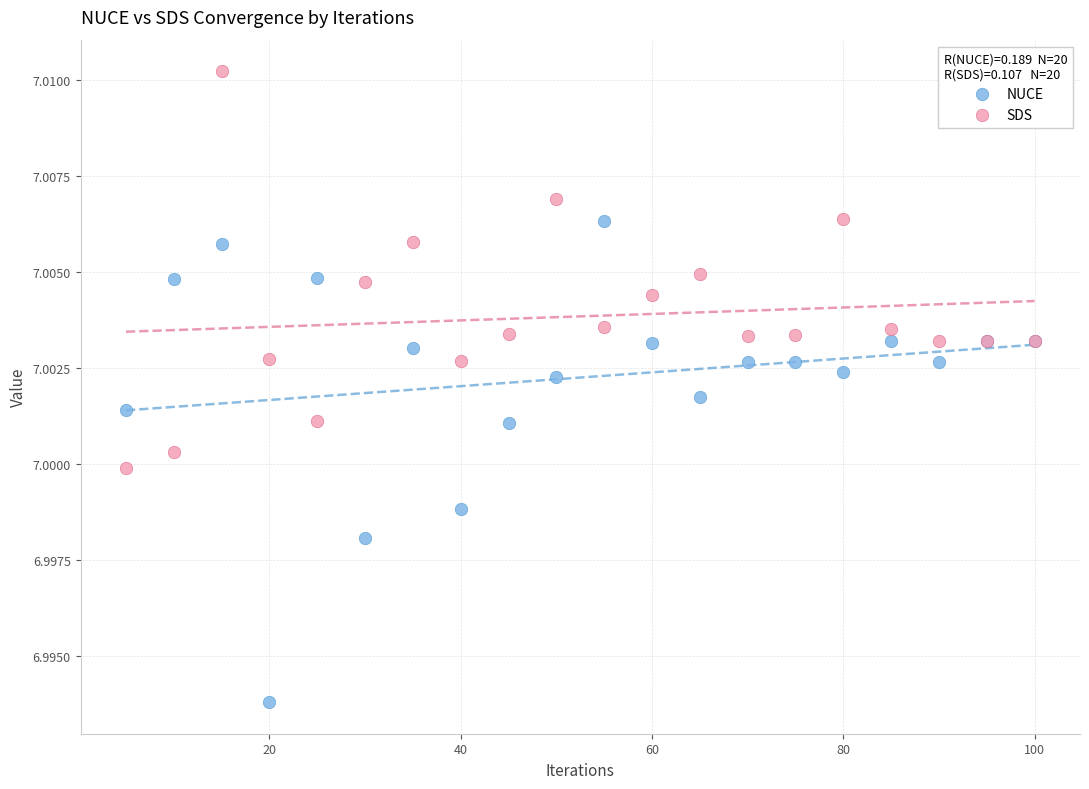

Which series contains the highest Y value?

SDS